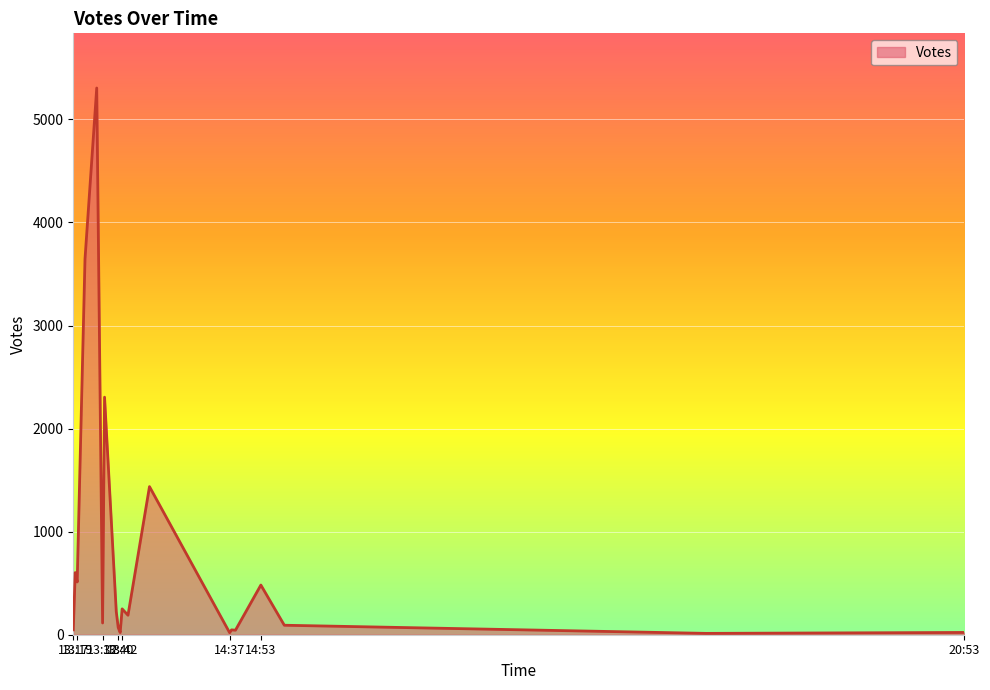

What is the difference between the maximum and minimum values?

5292